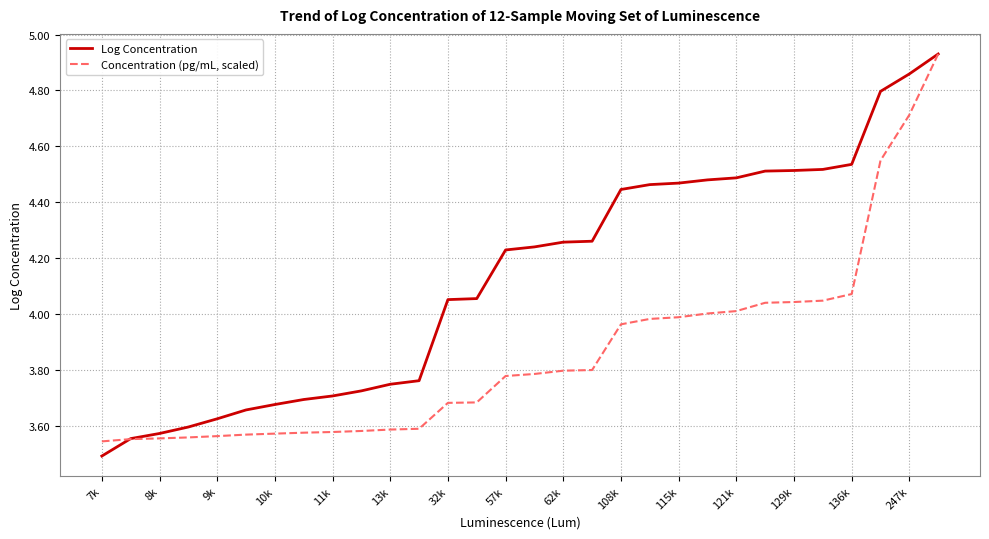

Does the chart have visible grid lines?

Yes